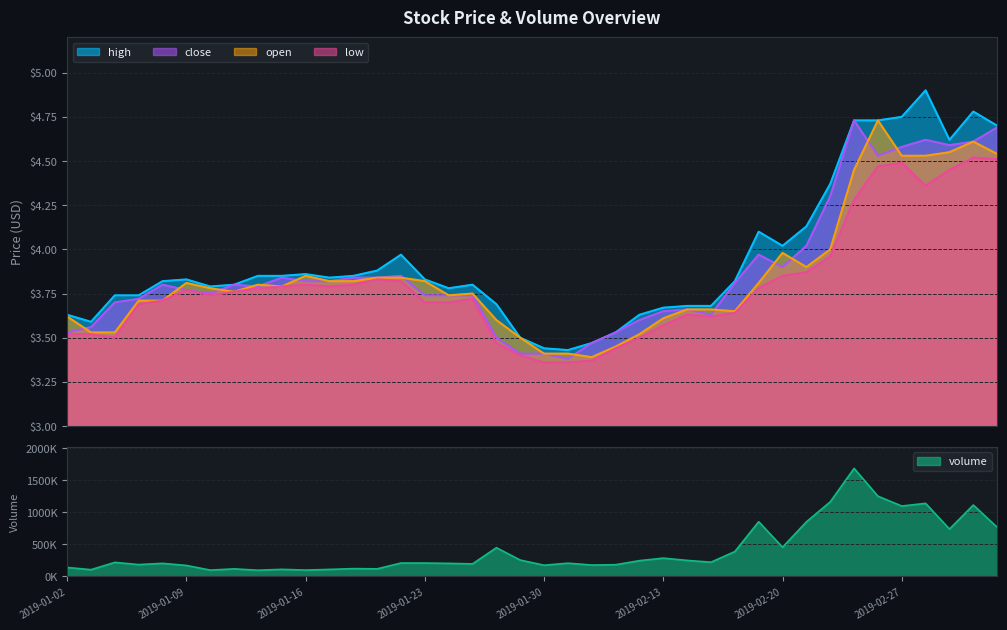

What is the minimum value shown in the chart?

3.4